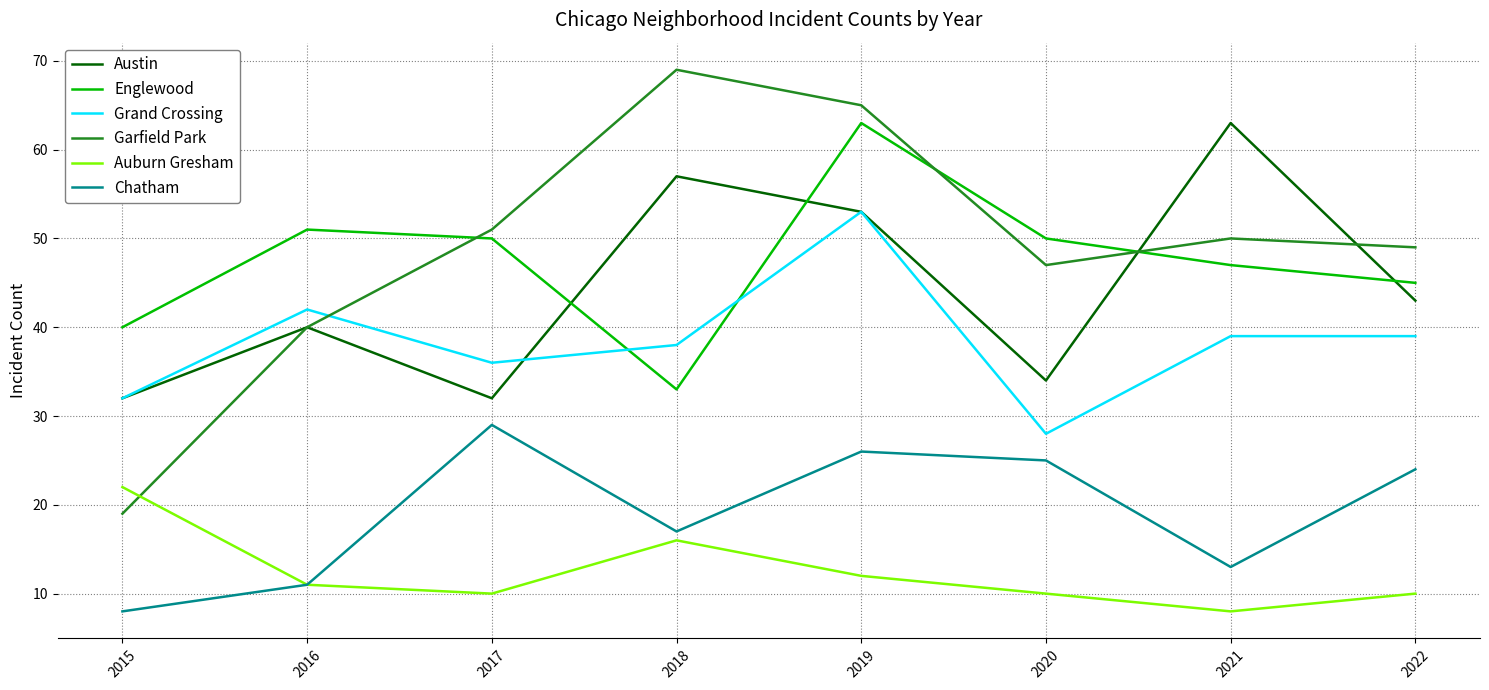

At which category is the sum across all series the highest?

2019